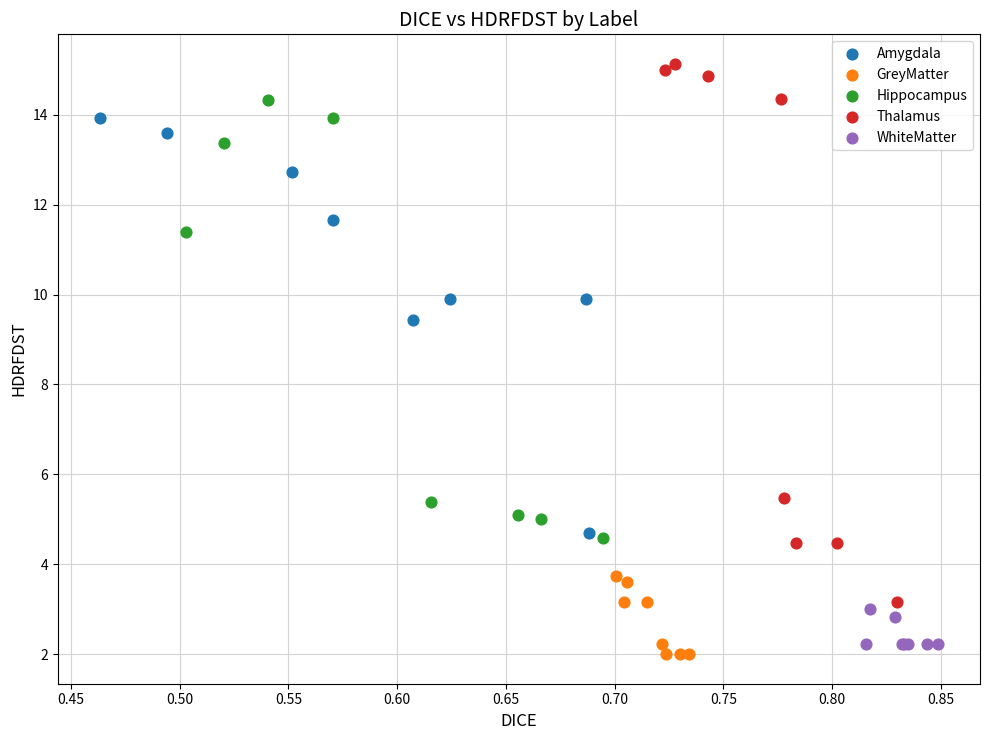

Which series has the widest spread of Y values?

Thalamus